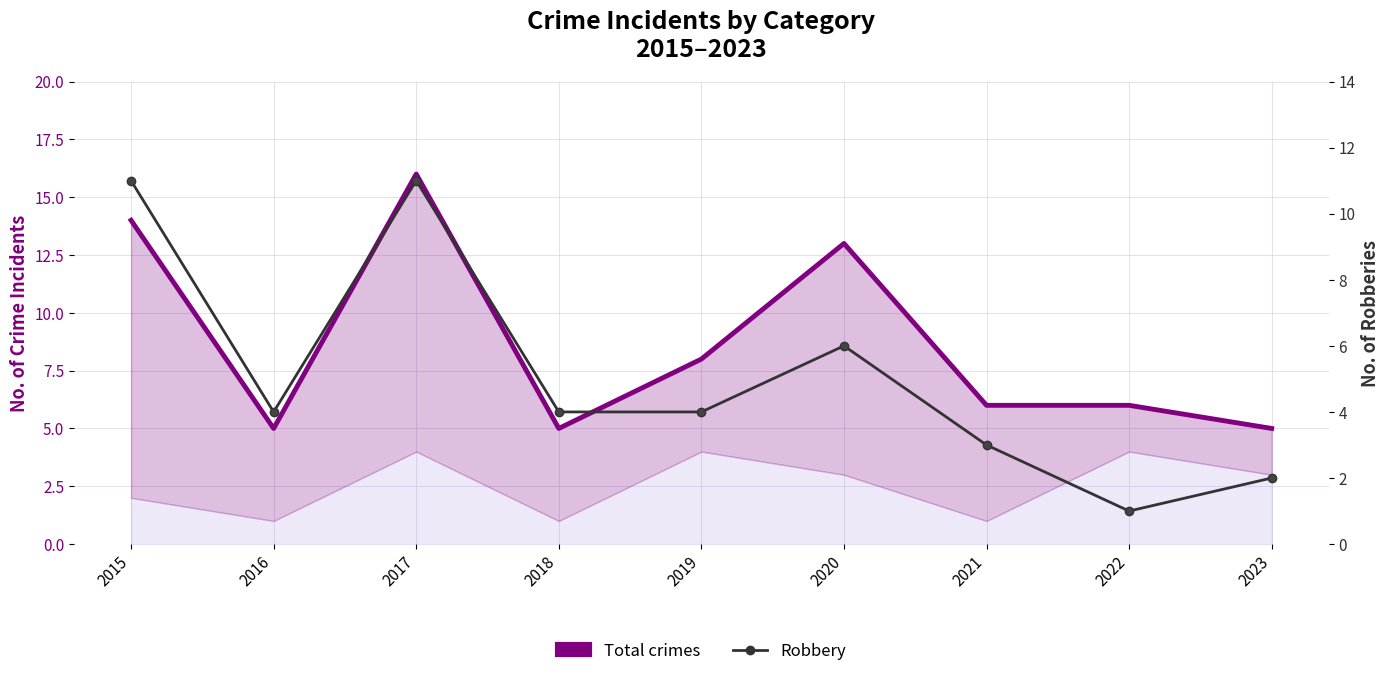

How many lines are shown in the chart?

2